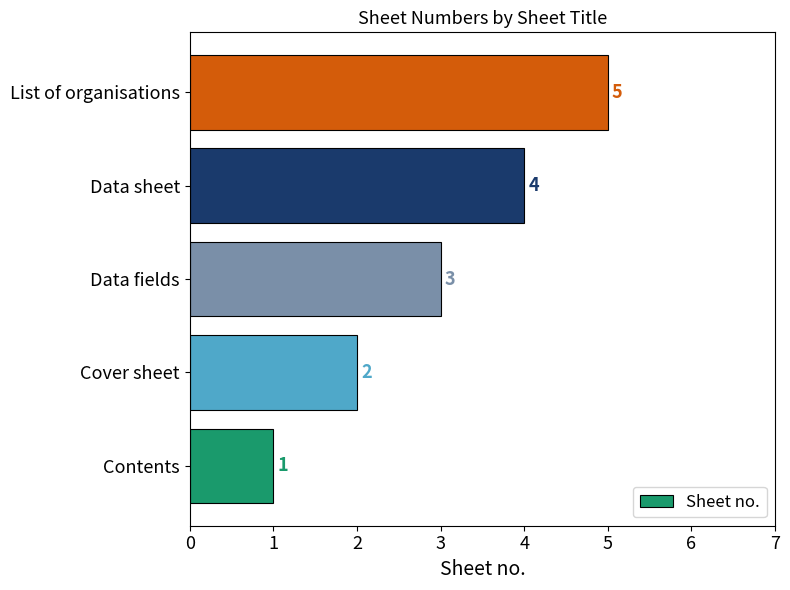

Rank the categories by value from highest to lowest.

List of organisations, Data sheet, Data fields, Cover sheet, Contents